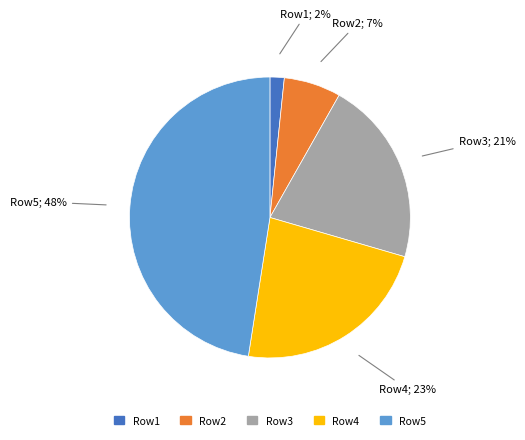

Between Row2 and Row5, which is larger?

Row5